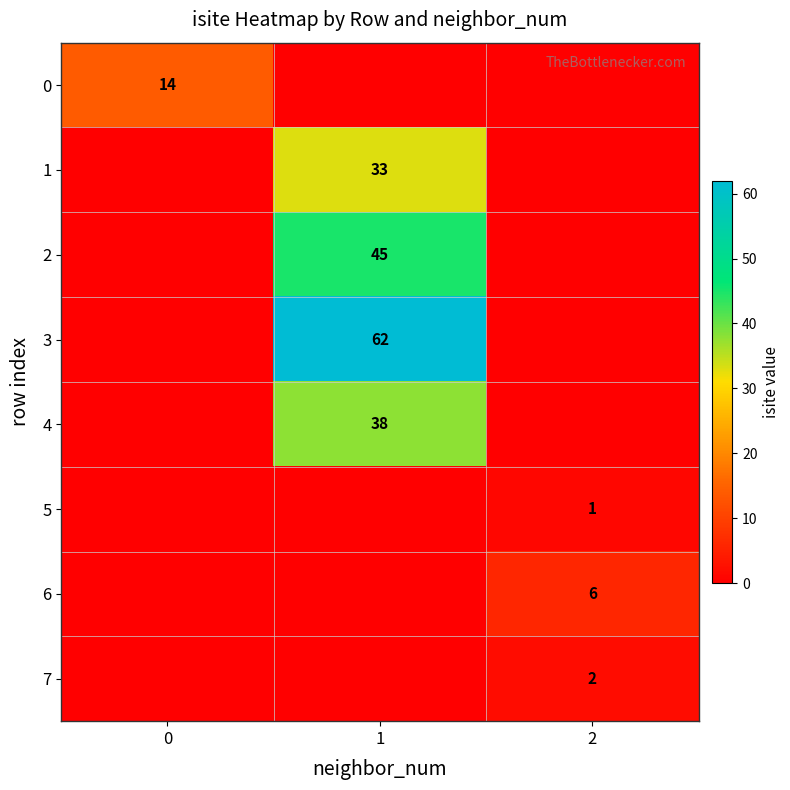

Is the value of 7 at 2 greater than the value of 4 at 1?

No